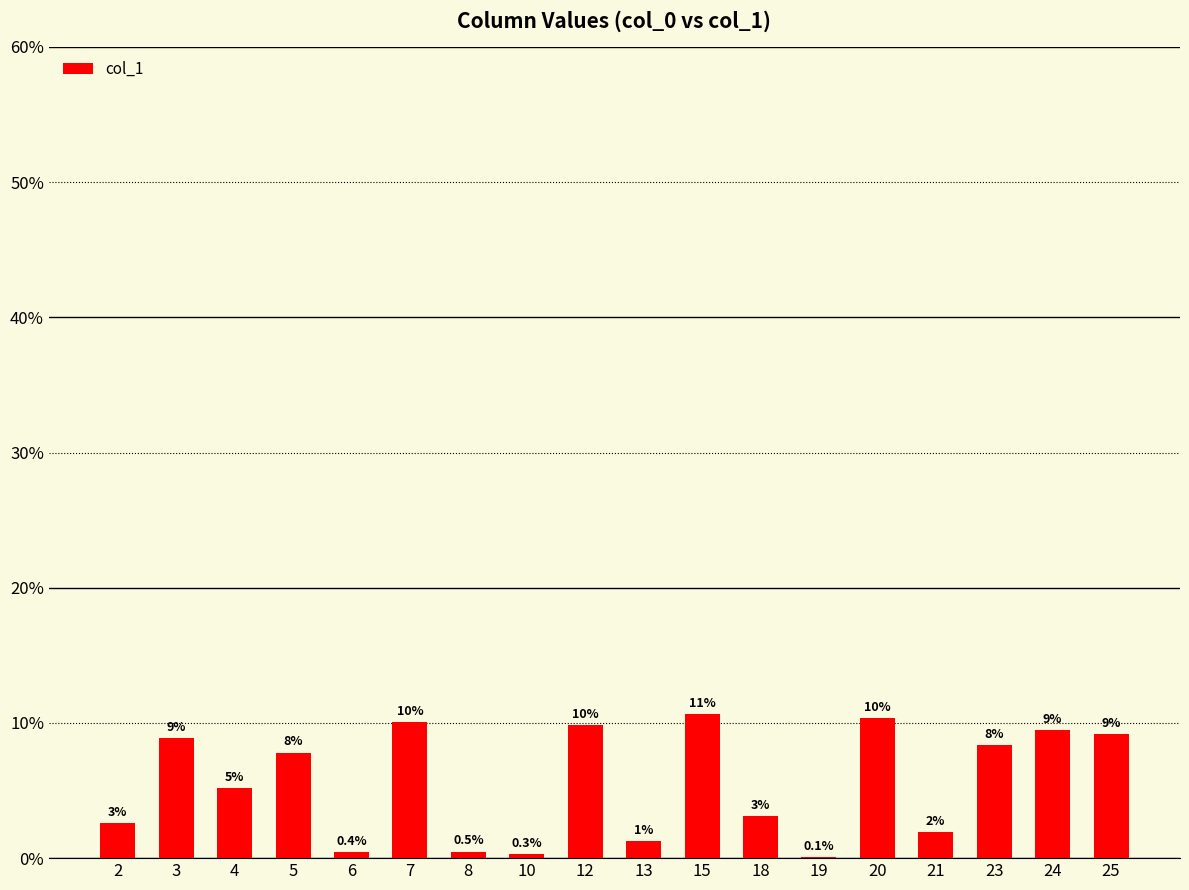

Does the chart contain any negative values?

No